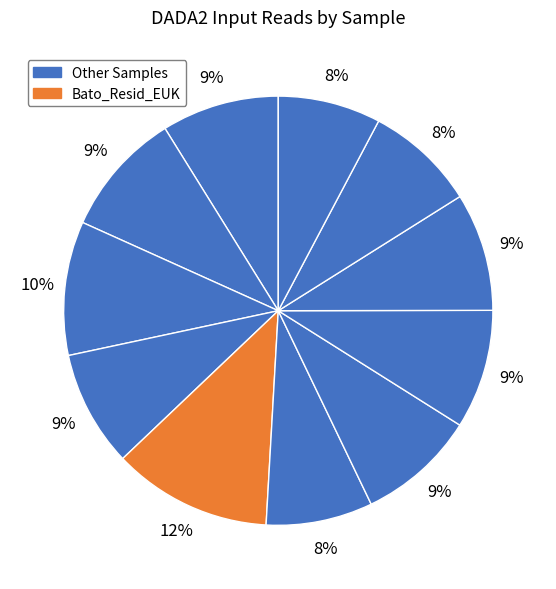

How many segments does this pie chart have?

11